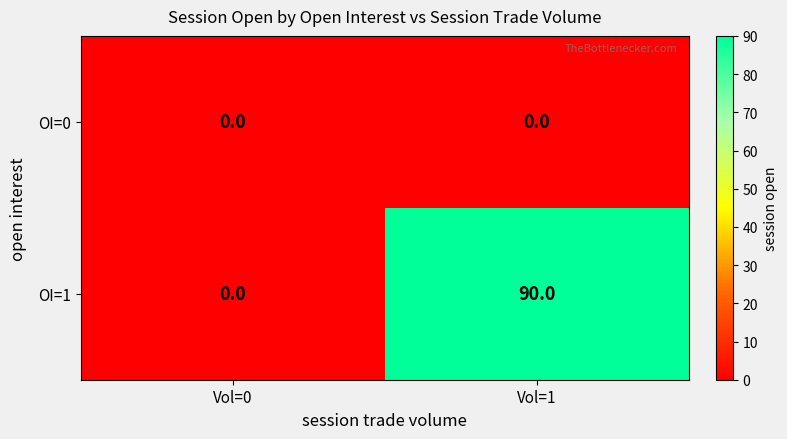

Rank the series at Vol=1 from highest to lowest value.

OI=1, OI=0